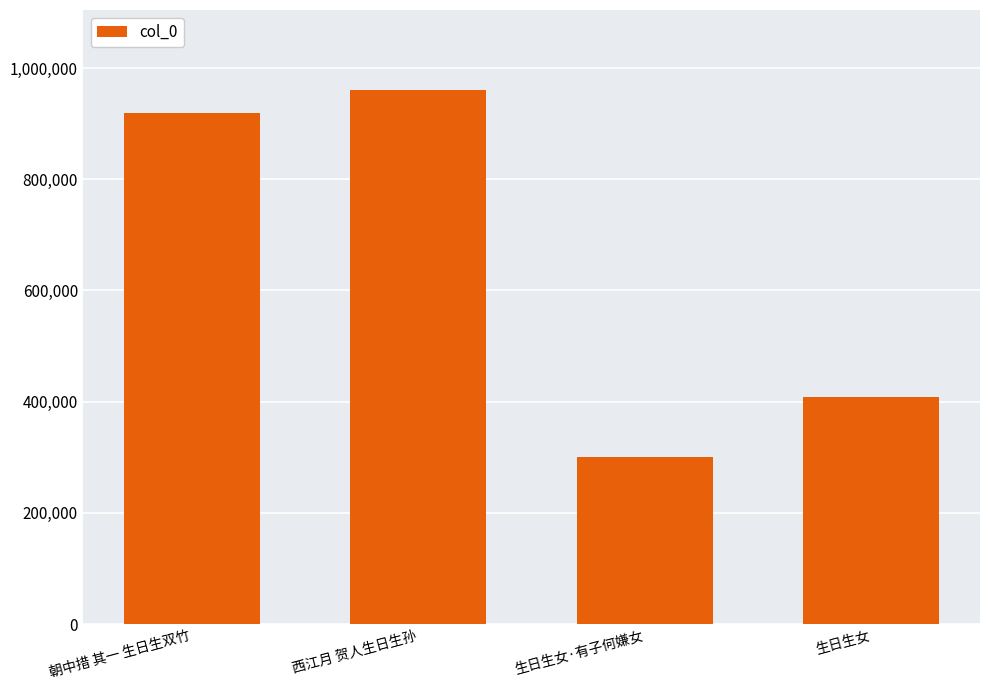

What is the change in value from 朝中措 其一 生日生双竹 to 西江月 贺人生日生孙?

+41345